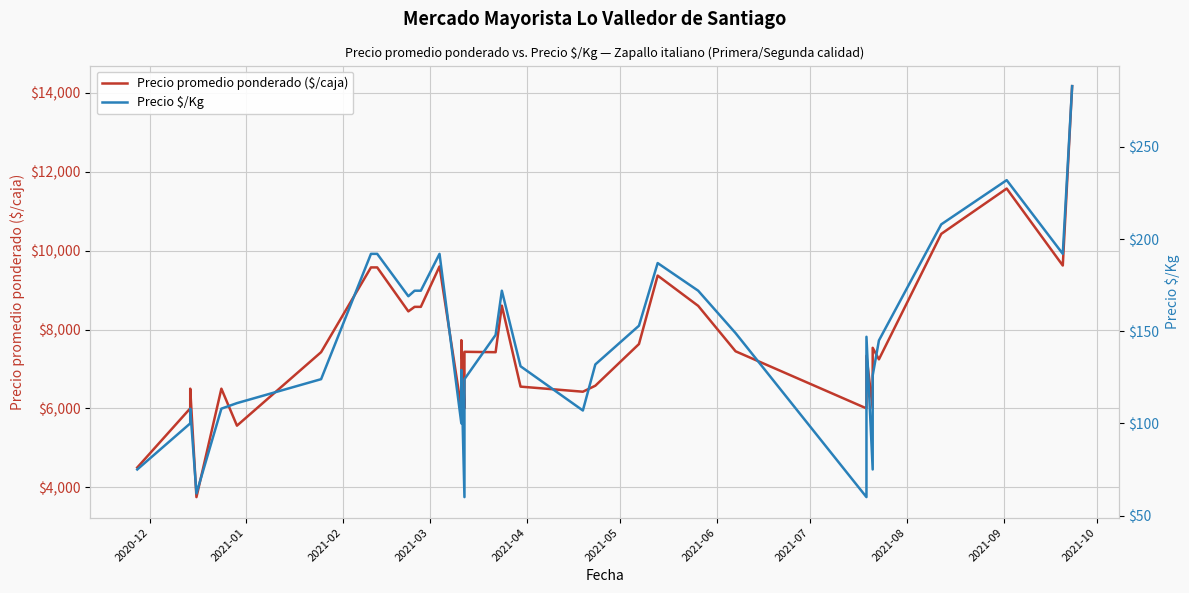

True or false: Precio promedio ponderado ($/caja) and Precio $/Kg cross at least once.

False